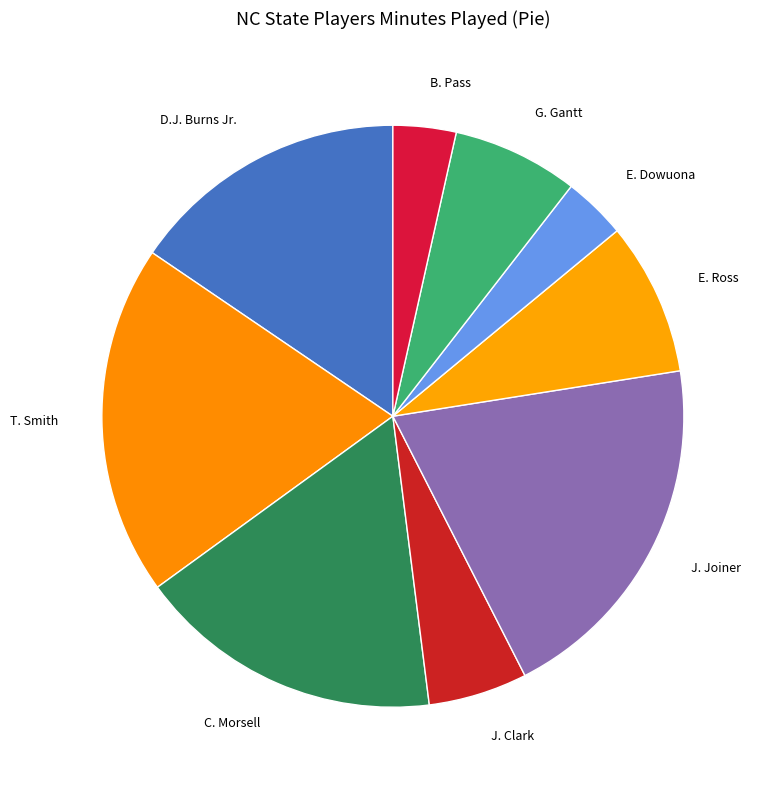

Count the number of slices in the pie.

9